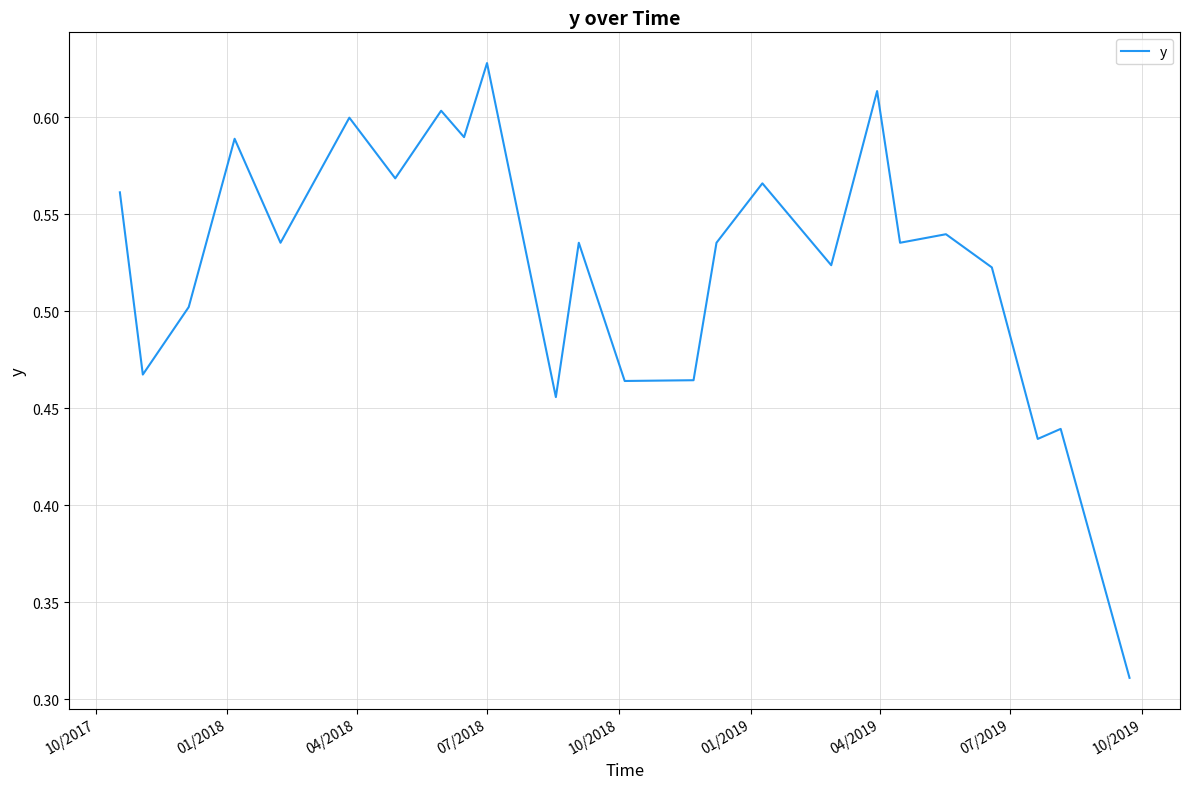

How many lines are shown in the chart?

1